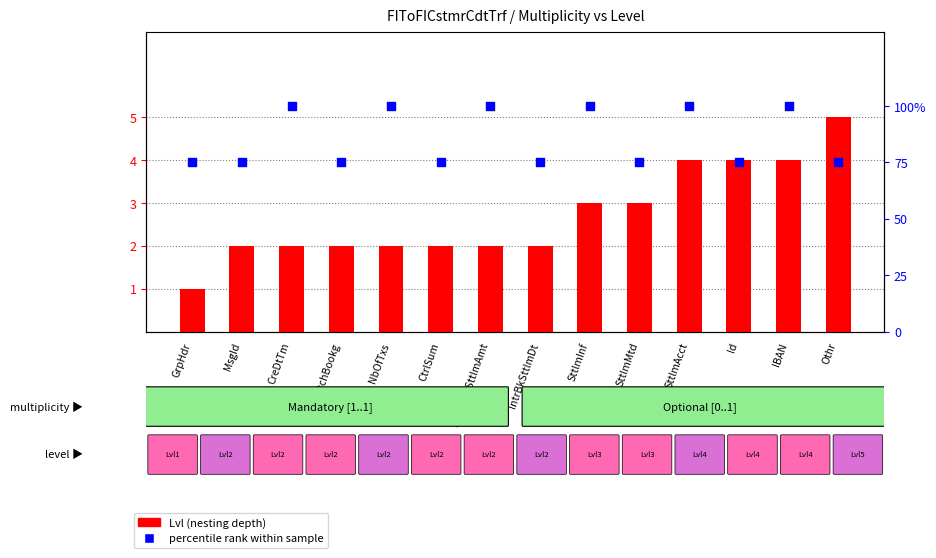

At which category is the sum across all series the highest?

SttlmAcct